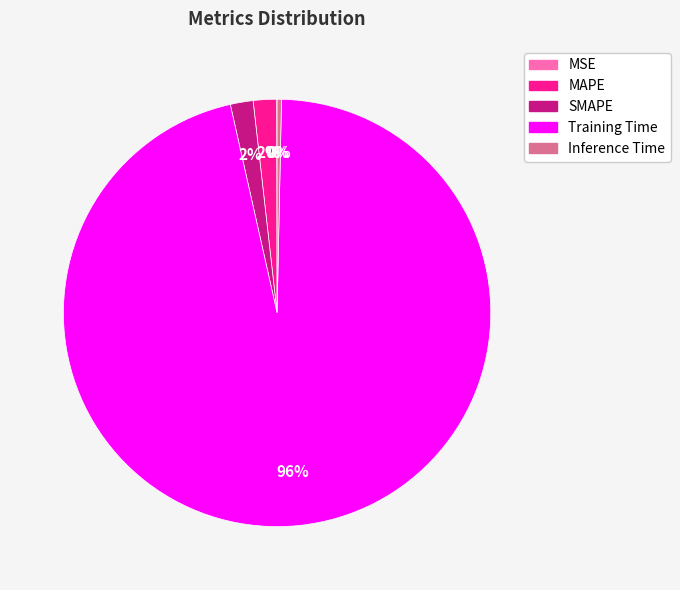

Between Training Time and SMAPE, which is larger?

Training Time